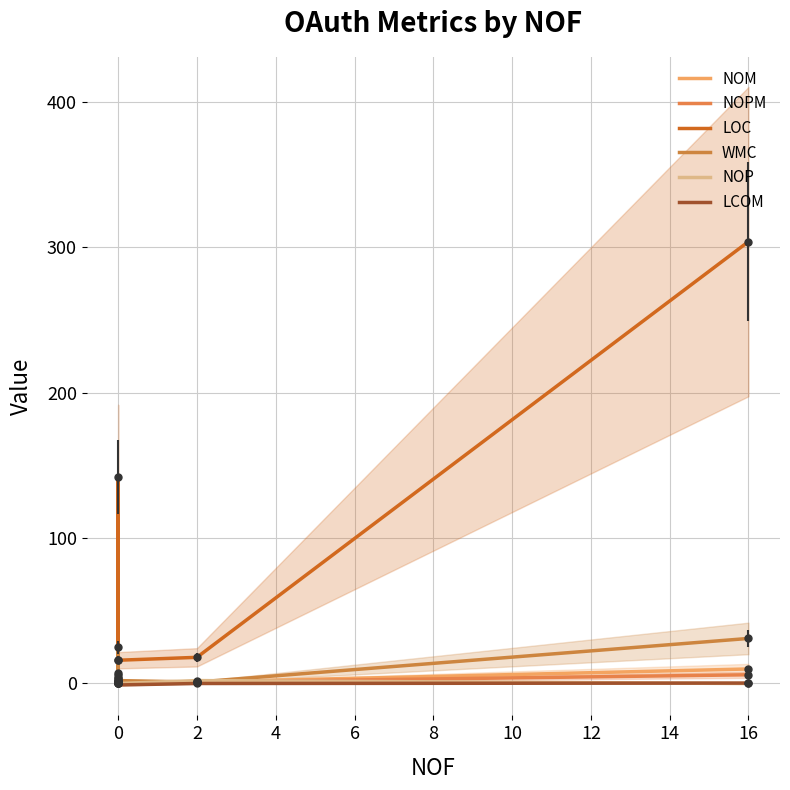

Reading left to right, what are all the values shown in this chart?

NOM: 2.0	0.0	7.0	1.0	1.0	10.0
NOPM: 2.0	0.0	4.0	1.0	1.0	6.0
LOC: 16.0	6.0	142.0	16.0	18.0	304.0
WMC: 2.0	0.0	25.0	2.0	1.0	31.0
NOP: 4.0	0.0	0.0	0.0	2.0	0.0
LCOM: -1.0	-1.0	-1.0	-1.0	0.0	0.3